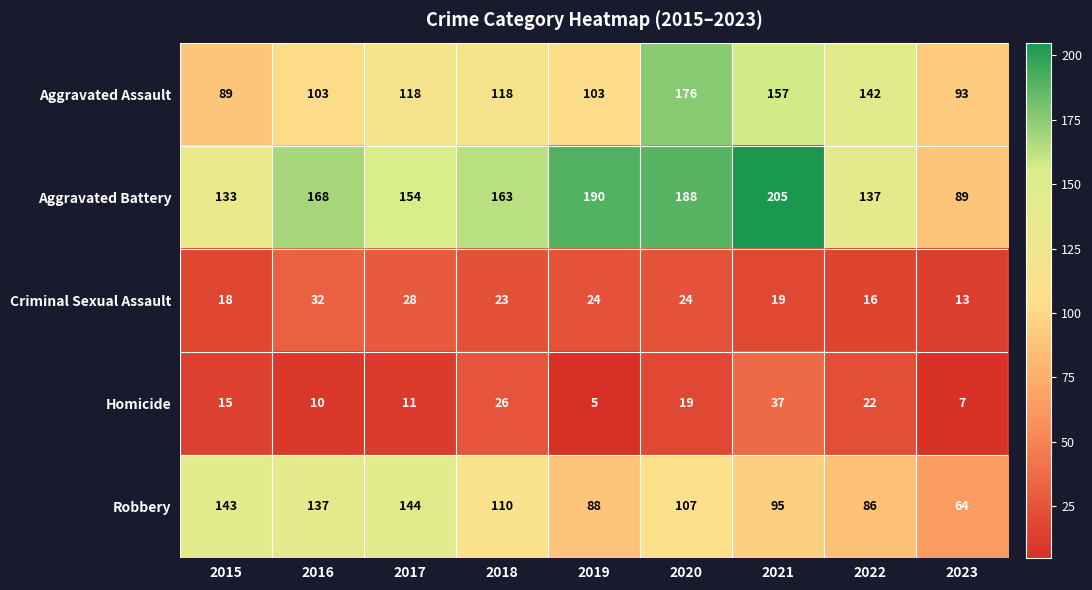

The value of Homicide at 2017 is 11. True or false?

True